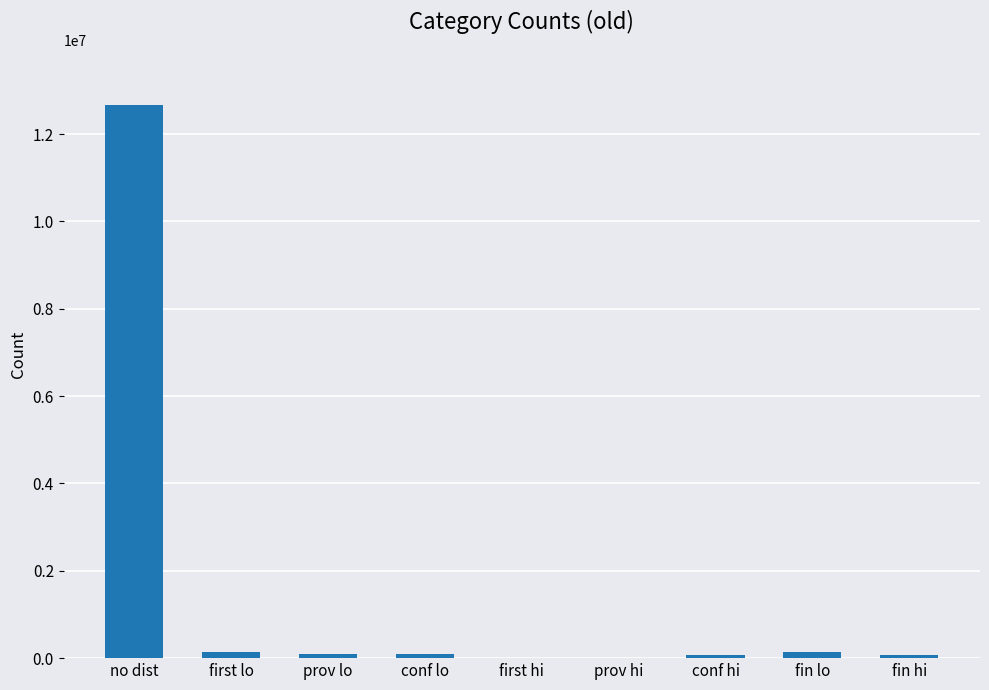

The chart shows a value of 12660949 at no dist. True or false?

True